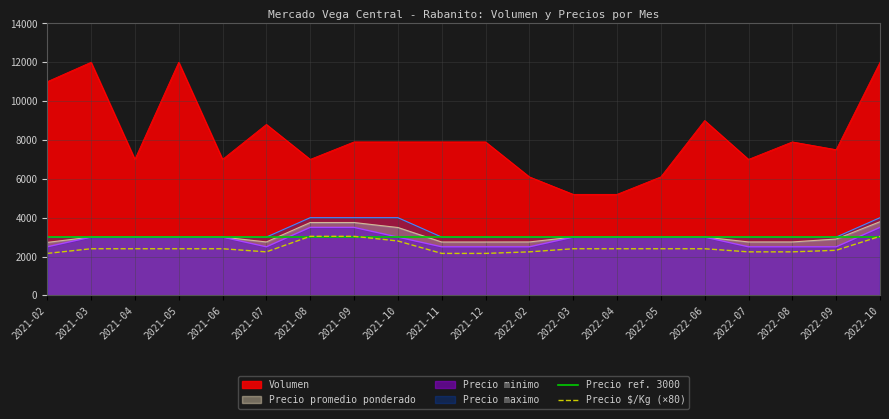

True or false: Precio promedio ponderado and Volumen intersect in this chart.

False